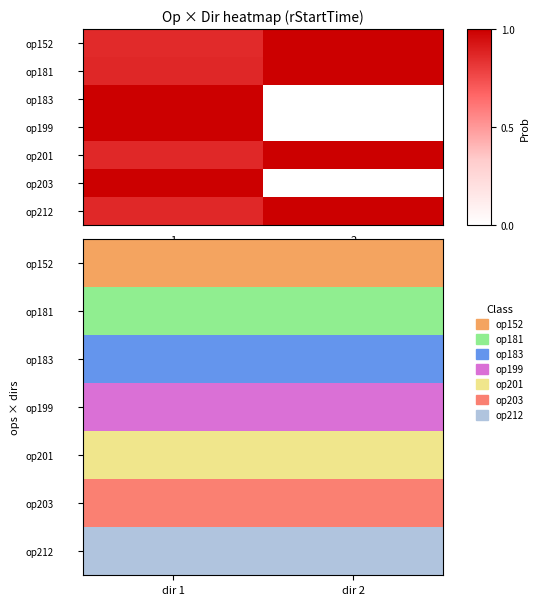

The op181 series shows 1 at dir 1. True or false?

True